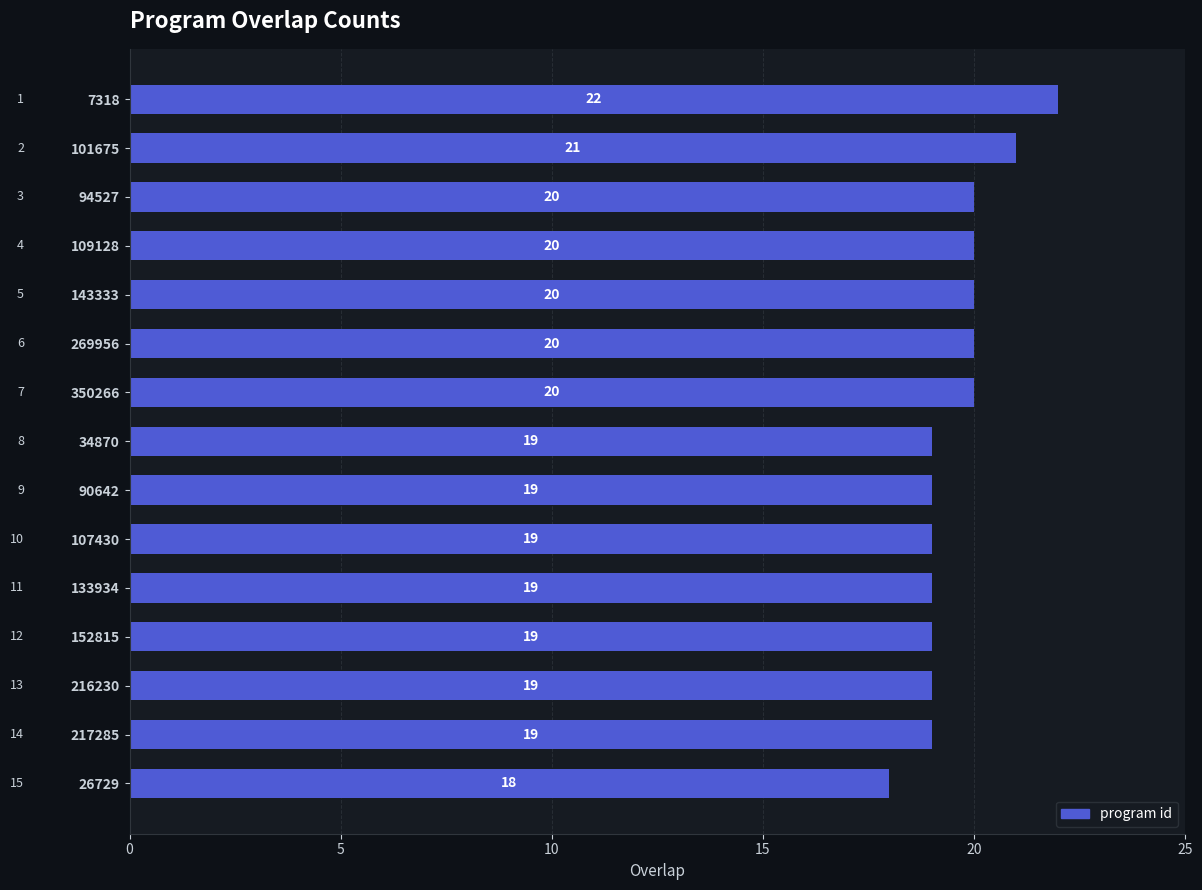

How many values are between 19 and 20?

12